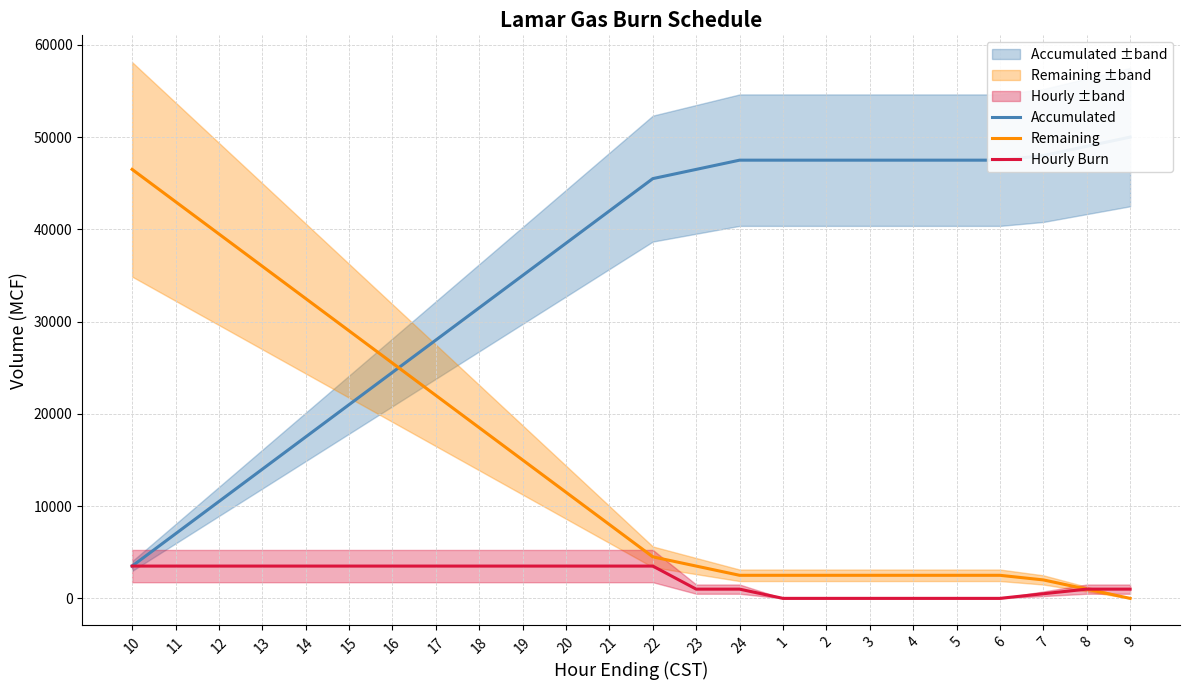

How many data points does each series have?

24